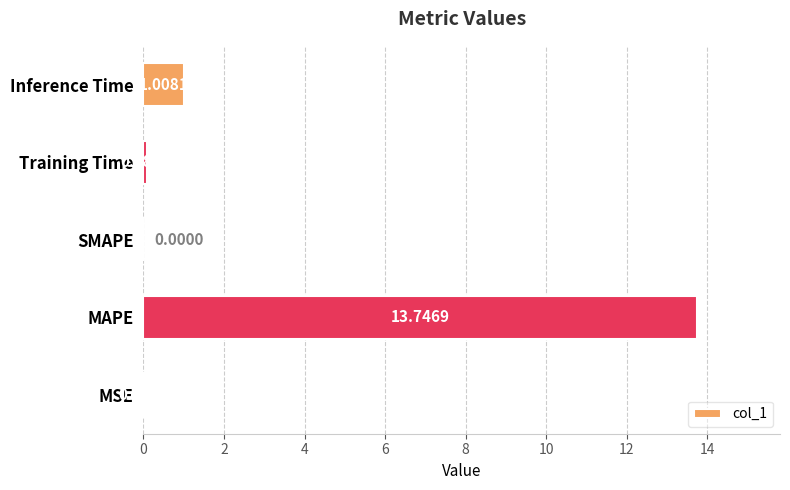

At which category does the chart reach its peak across all series?

MAPE